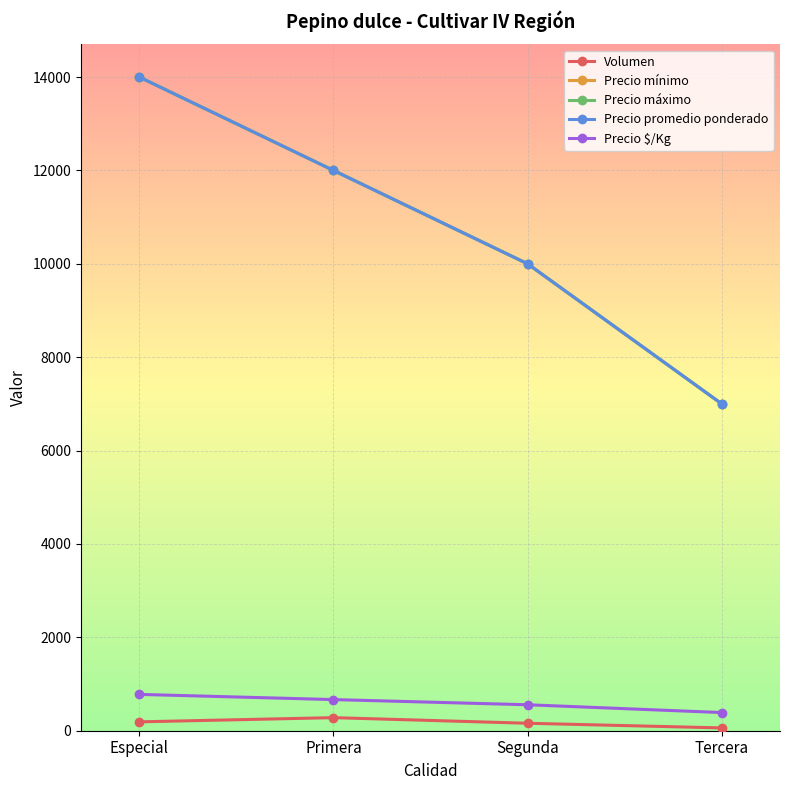

What is the sum of the Precio promedio ponderado values at Especial and Segunda?

24000